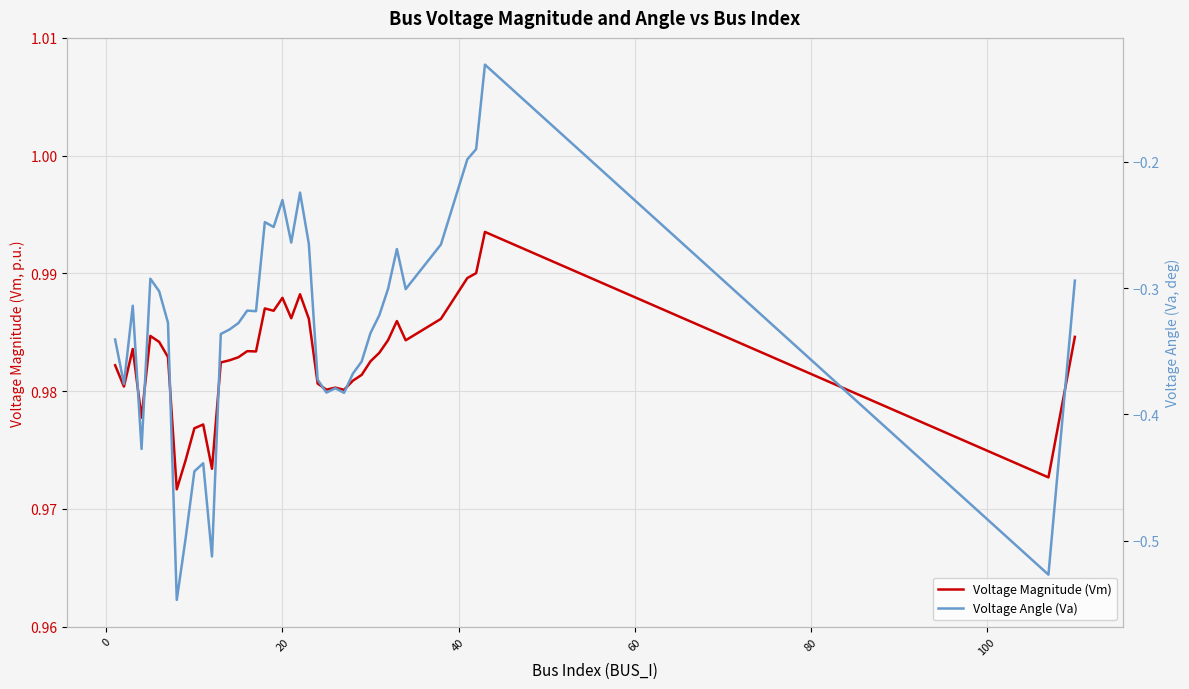

What is the sum of all Voltage Magnitude (Vm) values?

39.3